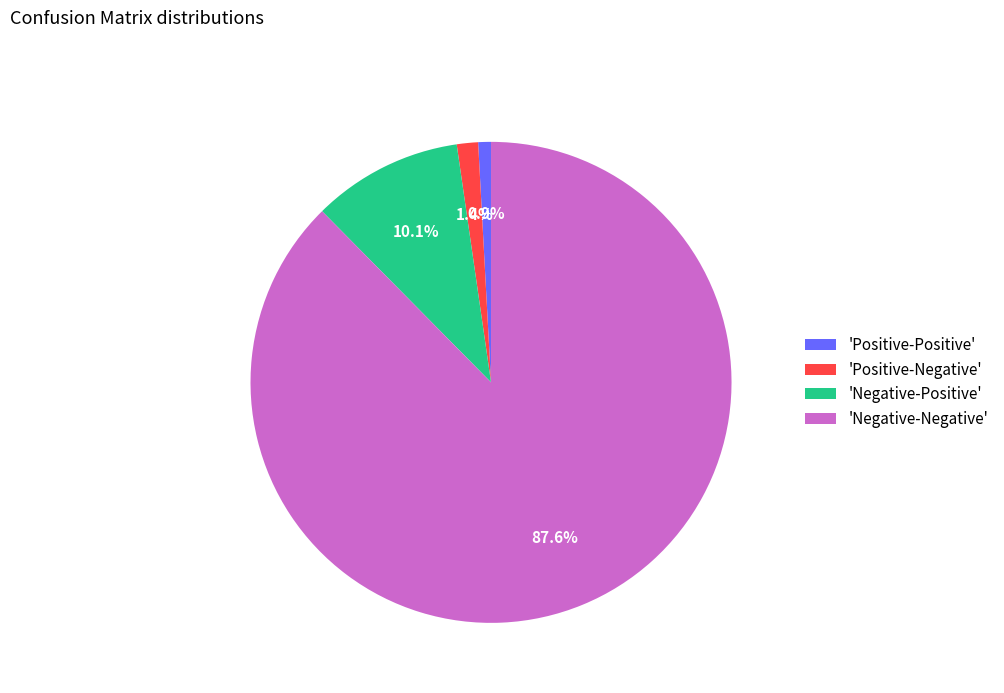

Rank the categories by value from highest to lowest.

'Negative-Negative', 'Negative-Positive', 'Positive-Negative', 'Positive-Positive'